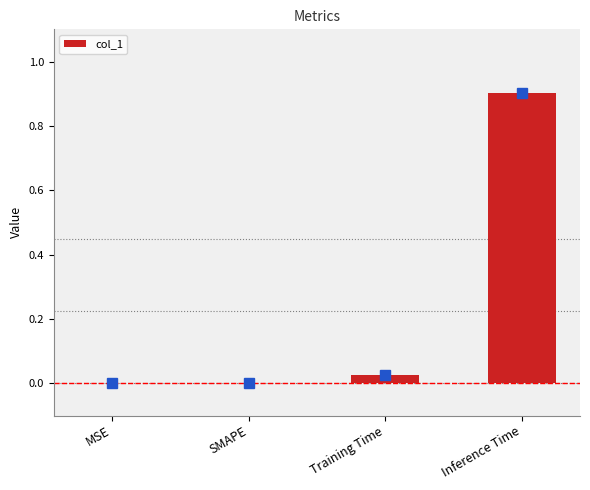

Which category has the highest value across all series?

Inference Time